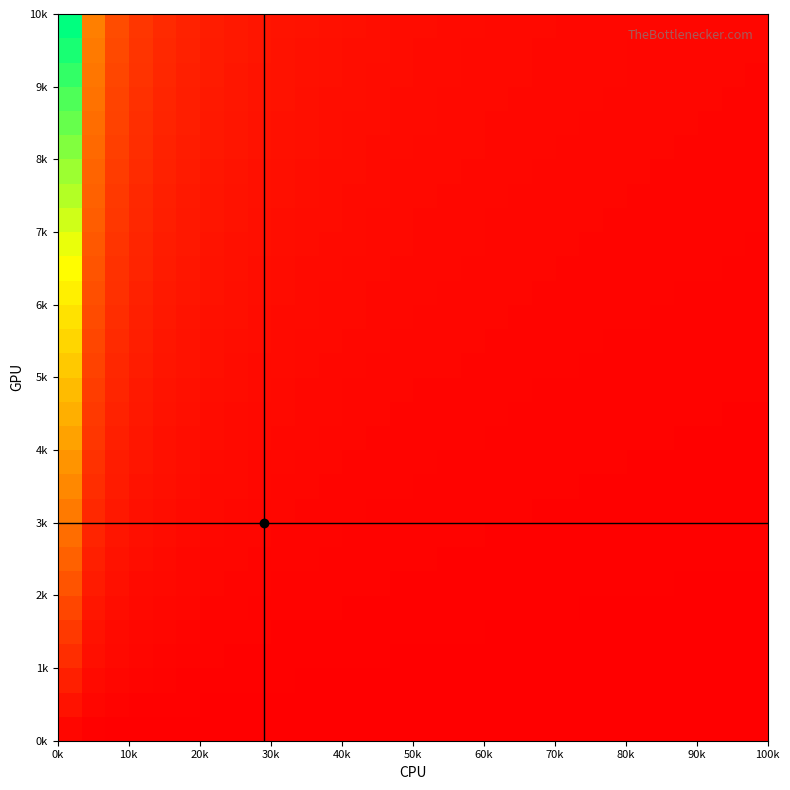

What is the maximum value shown in the chart?

1.0